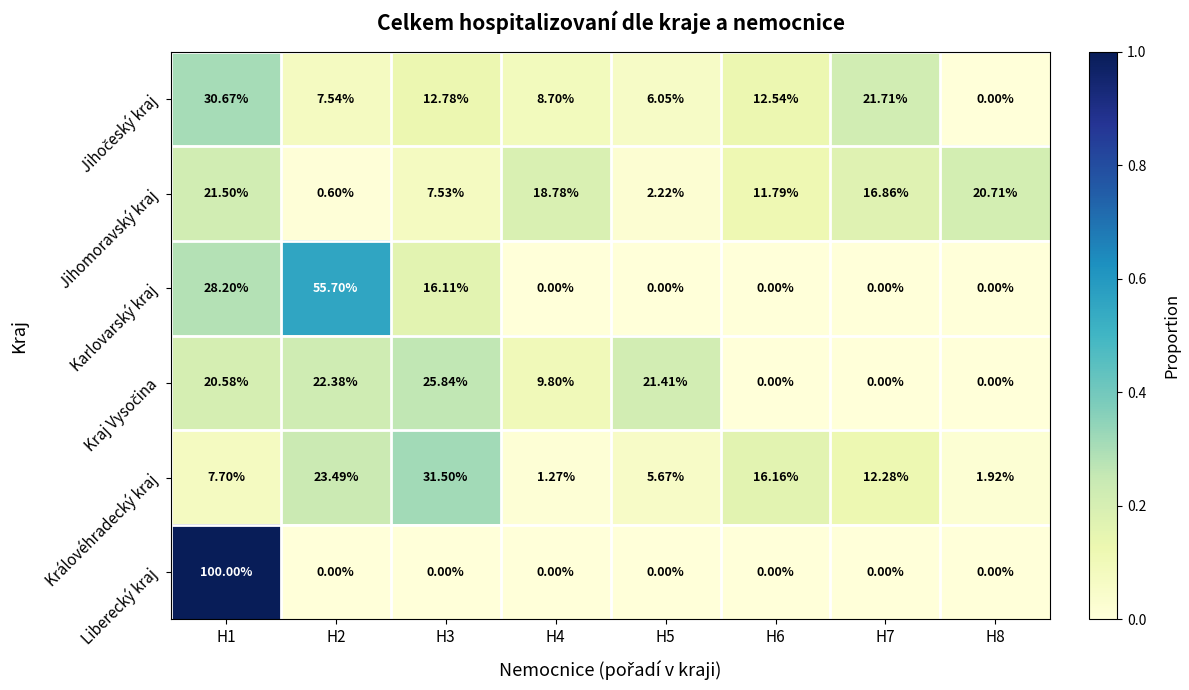

Which series has the widest spread of values?

Liberecký kraj